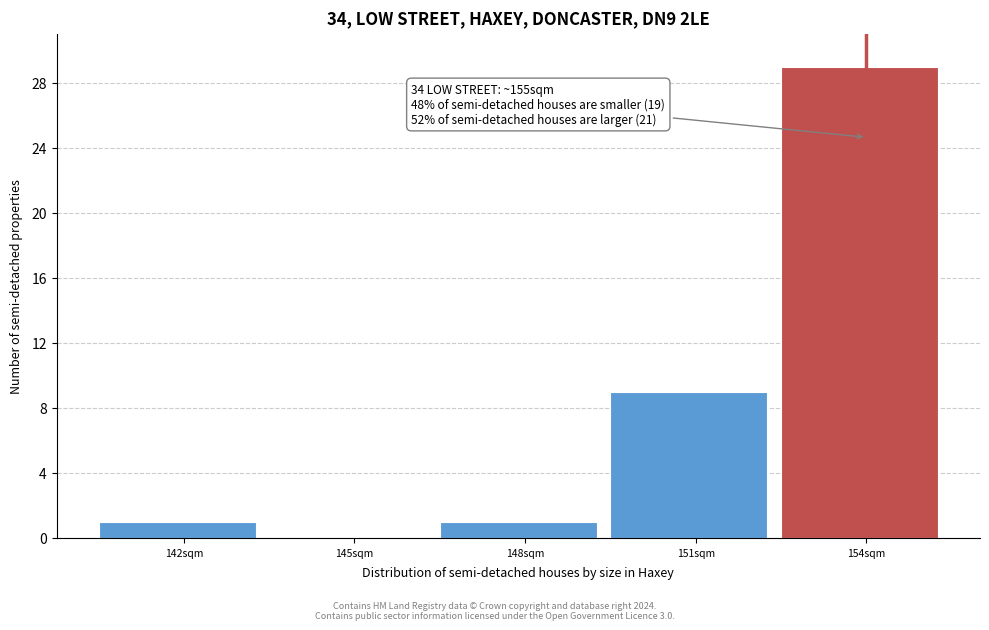

Reading right to left, transcribe all the data shown in this chart.

154sqm=29	151sqm=9	148sqm=1	145sqm=0	142sqm=1